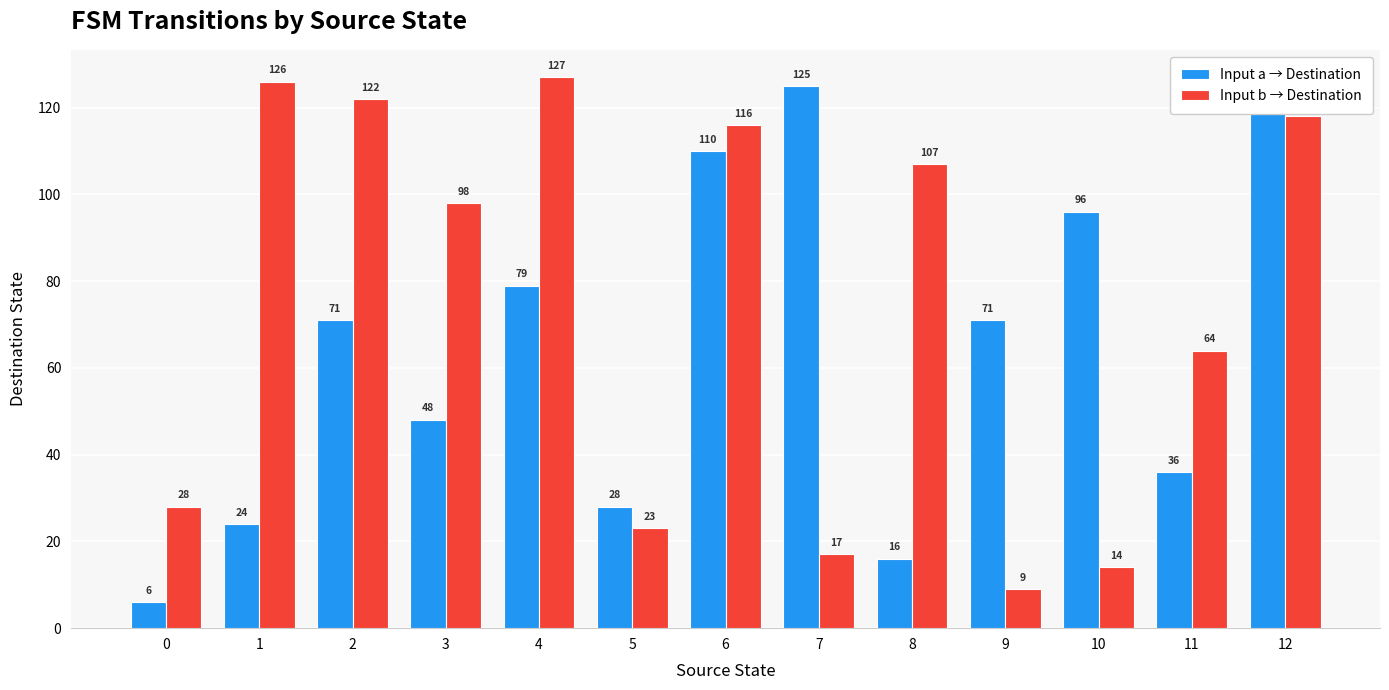

Reading right to left, extract all data points from this chart.

Input a → Destination: 12=126	11=36	10=96	9=71	8=16	7=125	6=110	5=28	4=79	3=48	2=71	1=24	0=6
Input b → Destination: 12=118	11=64	10=14	9=9	8=107	7=17	6=116	5=23	4=127	3=98	2=122	1=126	0=28